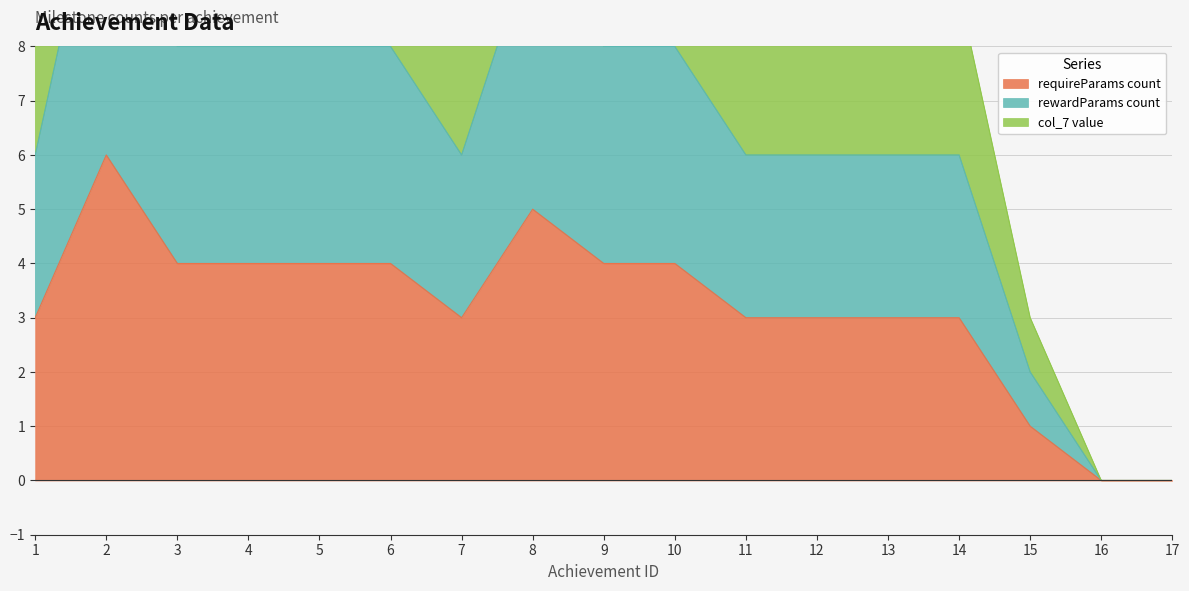

Which category has the lowest value across all series?

16